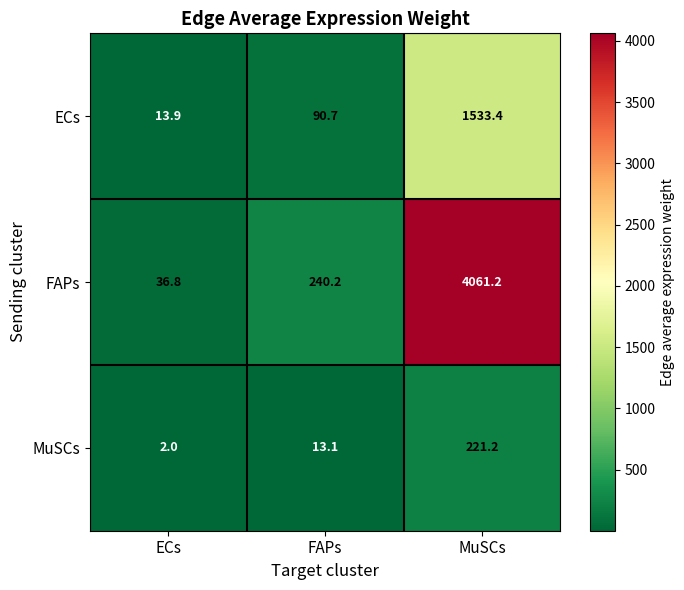

Where does the MuSCs series first go above 13?

FAPs